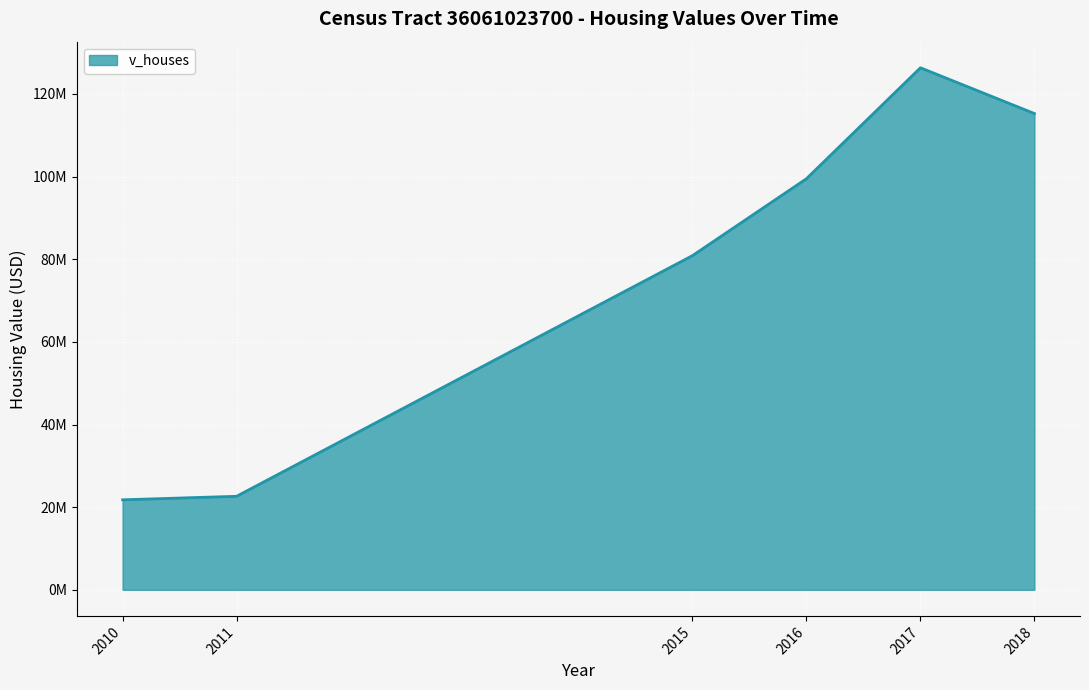

At which label does the data first exceed 99485000?

2017